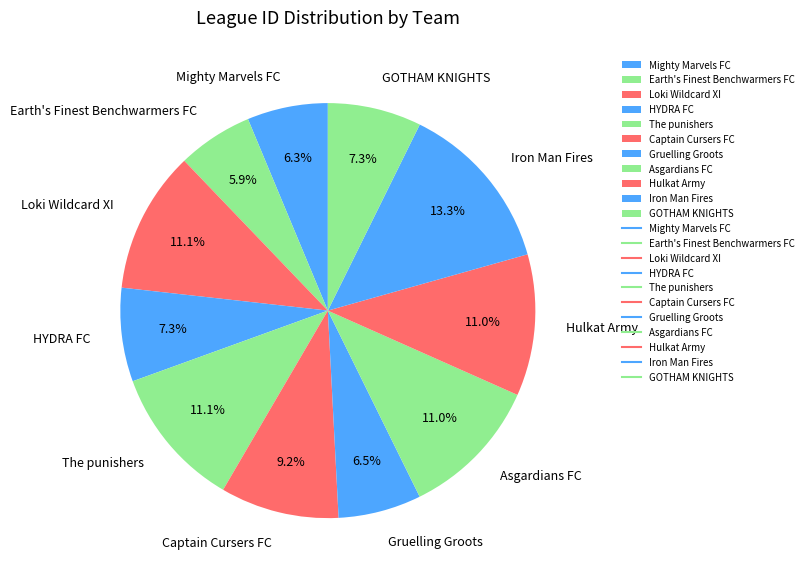

Which category has the biggest portion of the pie?

Iron Man Fires